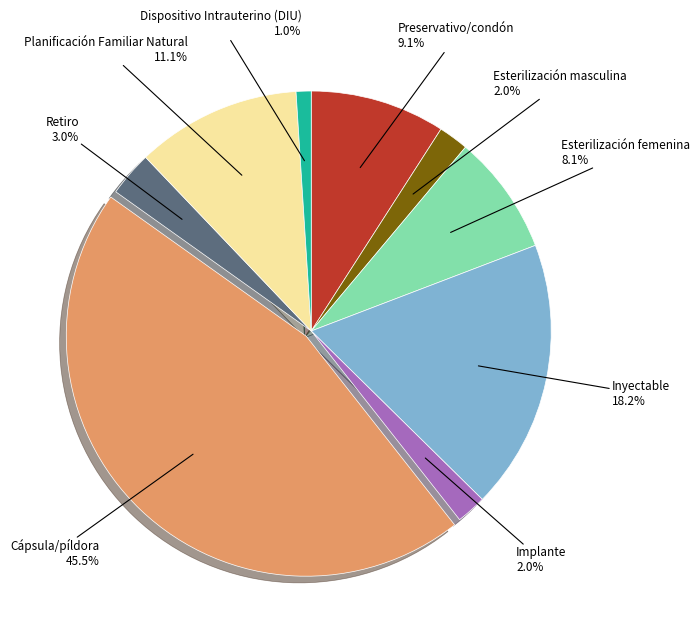

Is there a majority slice in this chart?

No